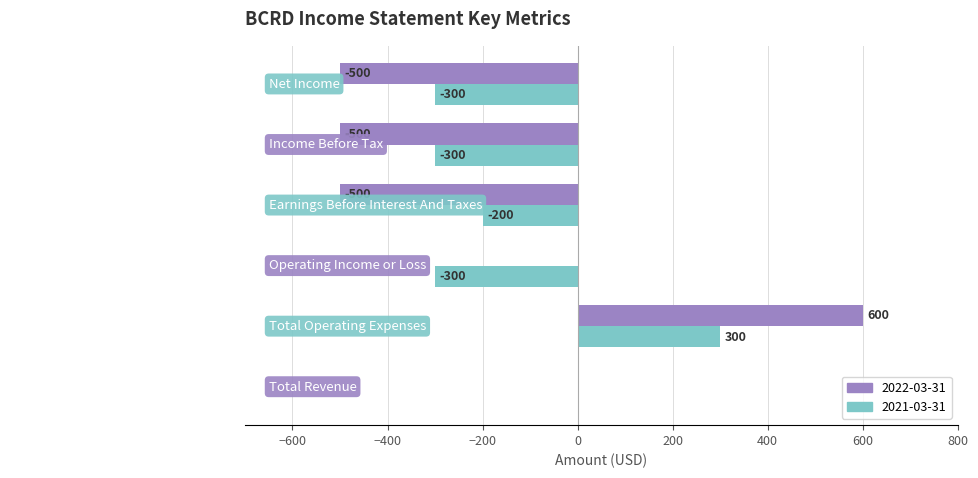

What is the maximum value shown in the chart?

600